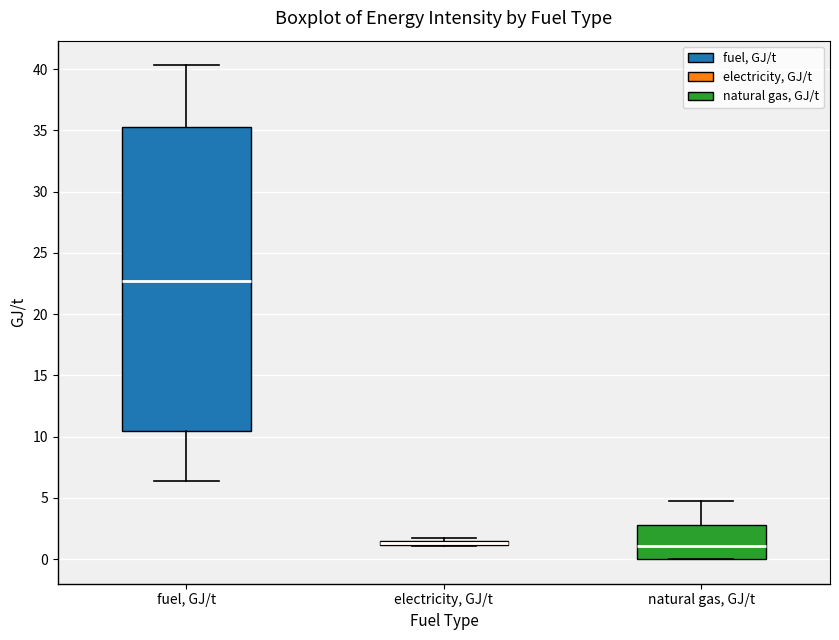

Which box is the tallest, from its lower edge to its upper edge?

fuel, GJ/t